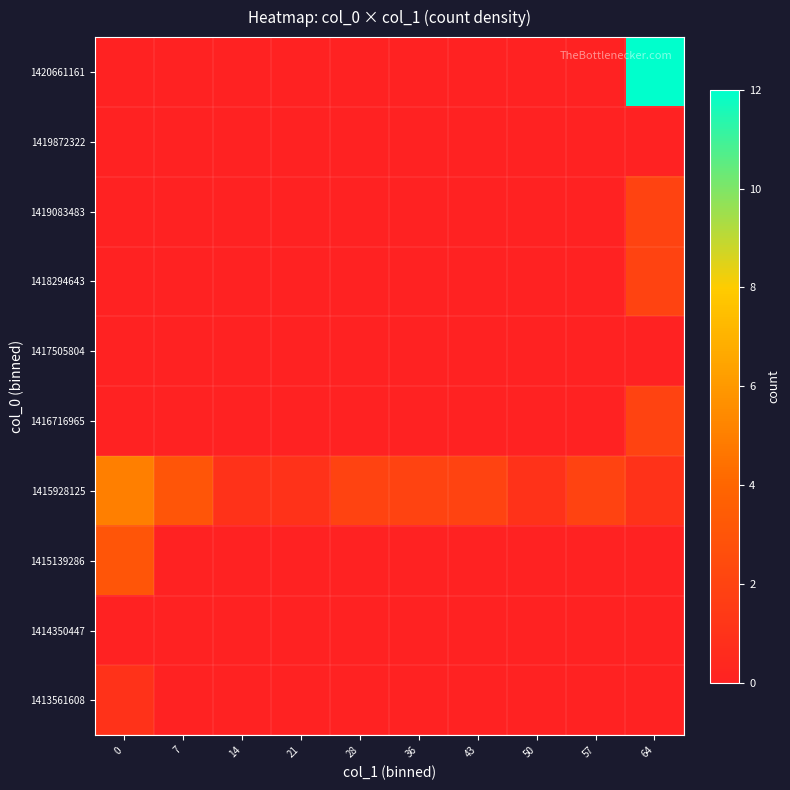

At 28, list the series in order from smallest to largest.

1413561608, 1414350447, 1415139286, 1416716965, 1417505804, 1418294643, 1419083483, 1419872322, 1420661161, 1415928125